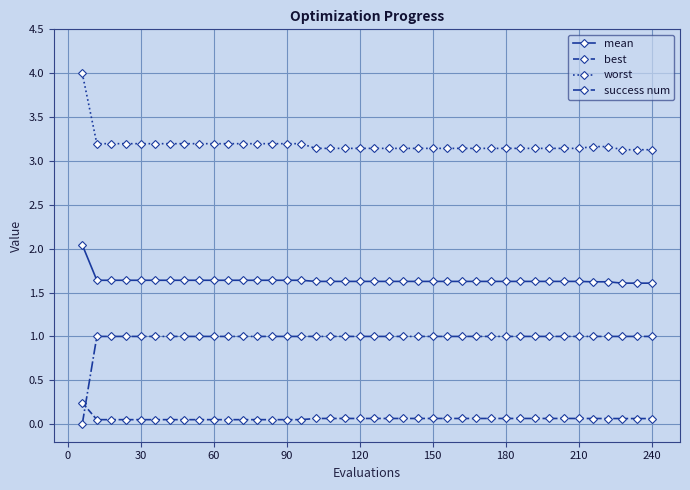

Rank the series by their maximum value, from highest to lowest.

worst, mean, success num, best